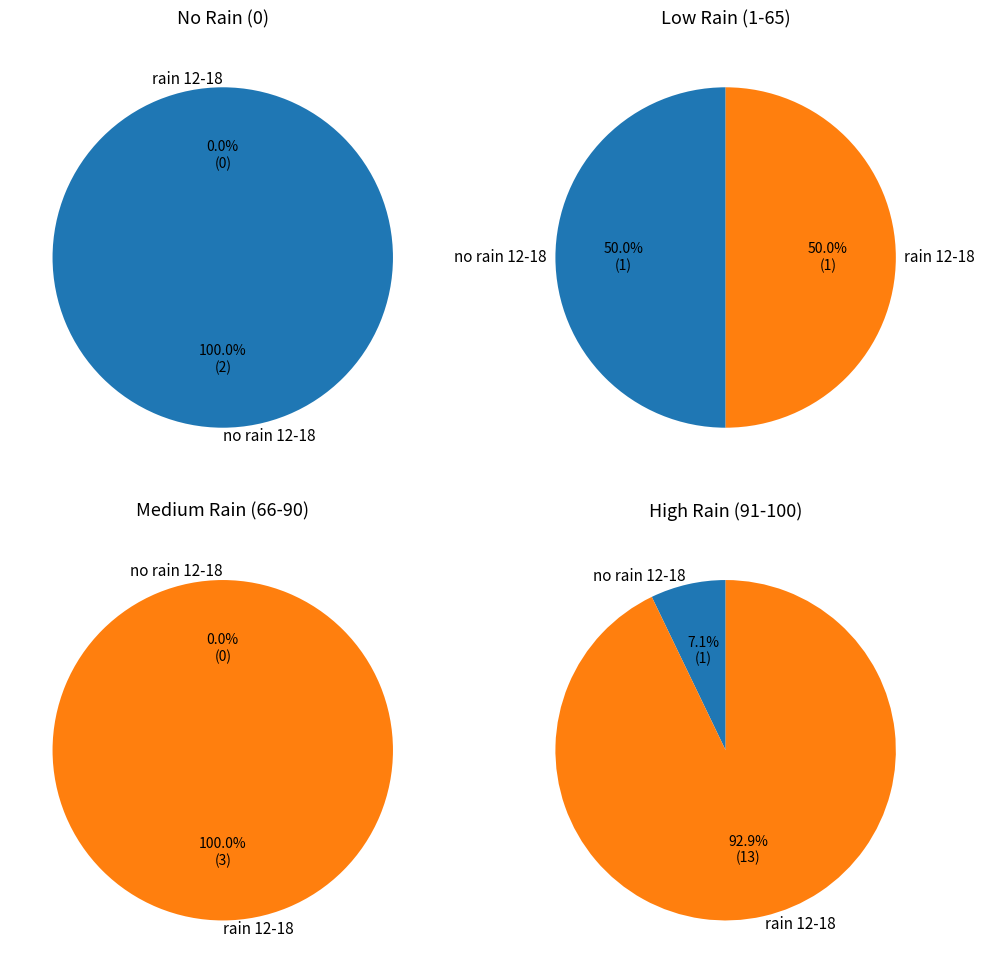

Is it true that rain_12_18_values is 14% of the pie?

False